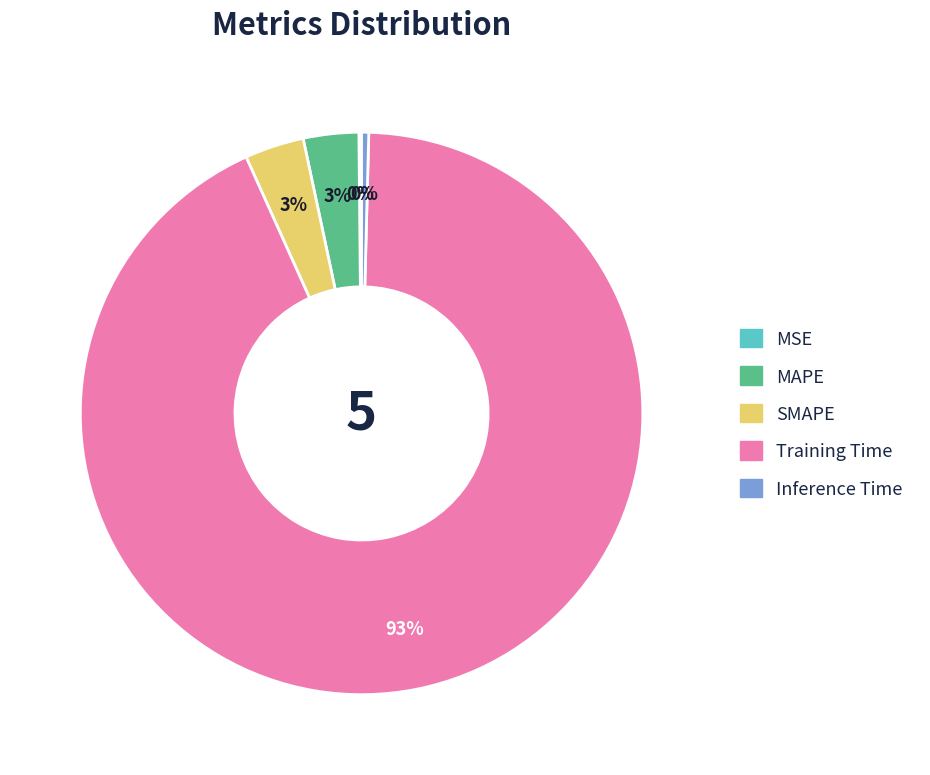

Which slice is the largest?

Training Time